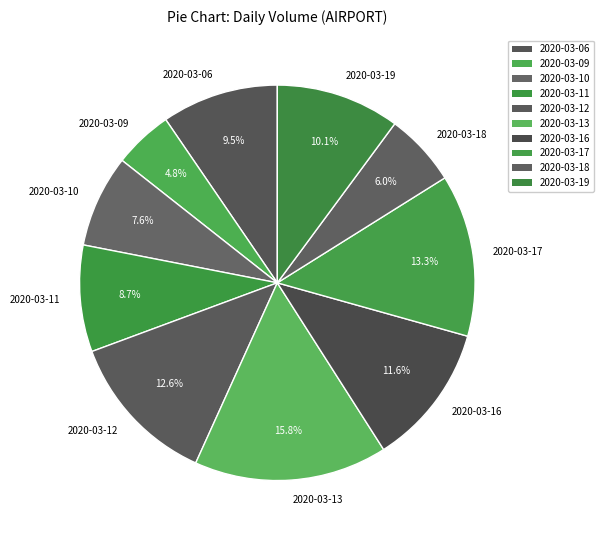

What percentage is the 2020-03-11 slice, to the nearest percent?

9%